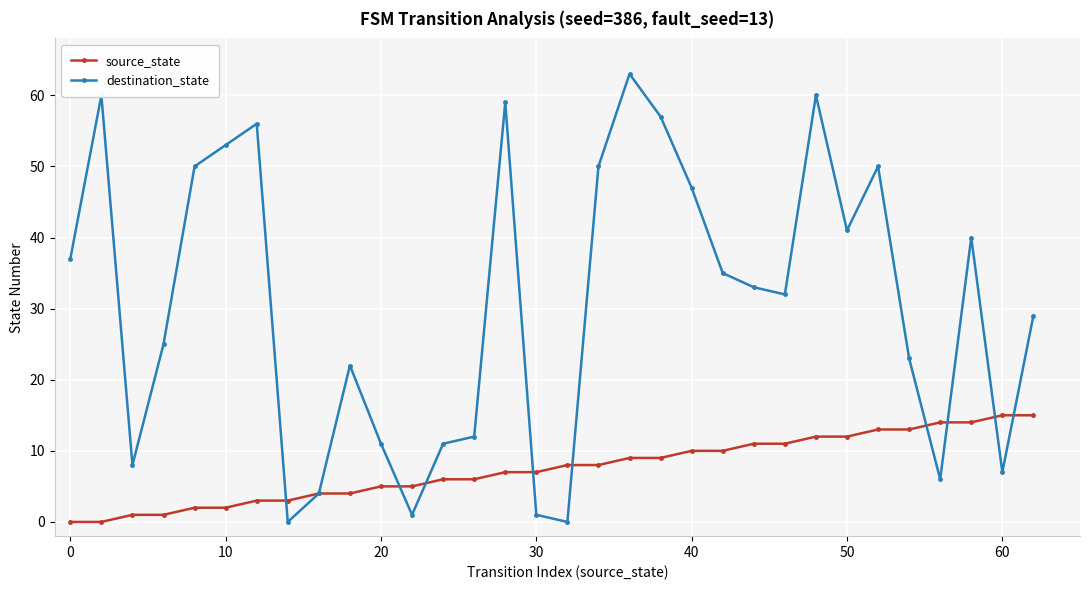

How many data points in destination_state are less than 33?

16